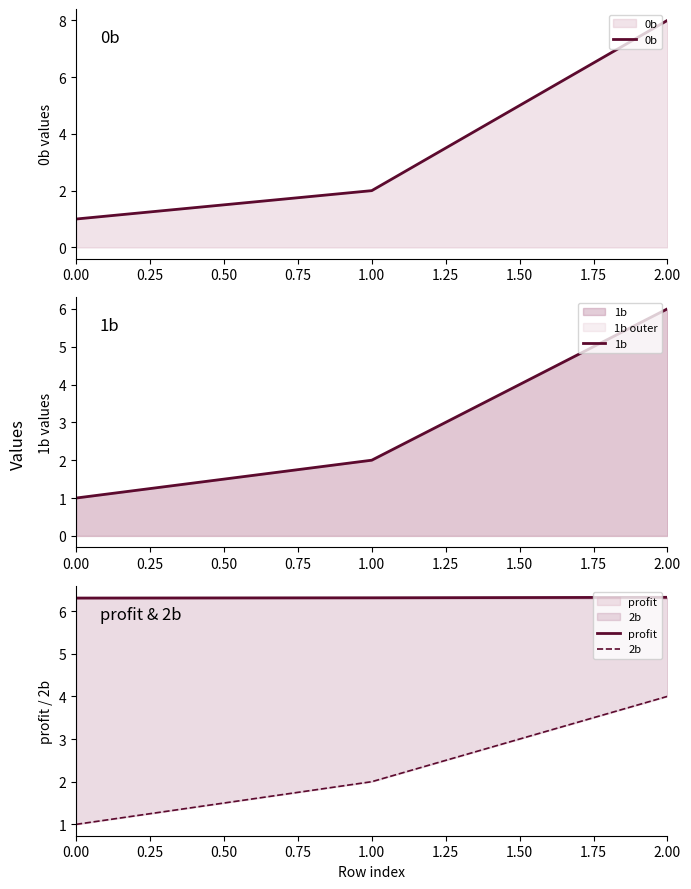

Rank the categories by 2b value from highest to lowest.

2.00, 1.00, 0.00